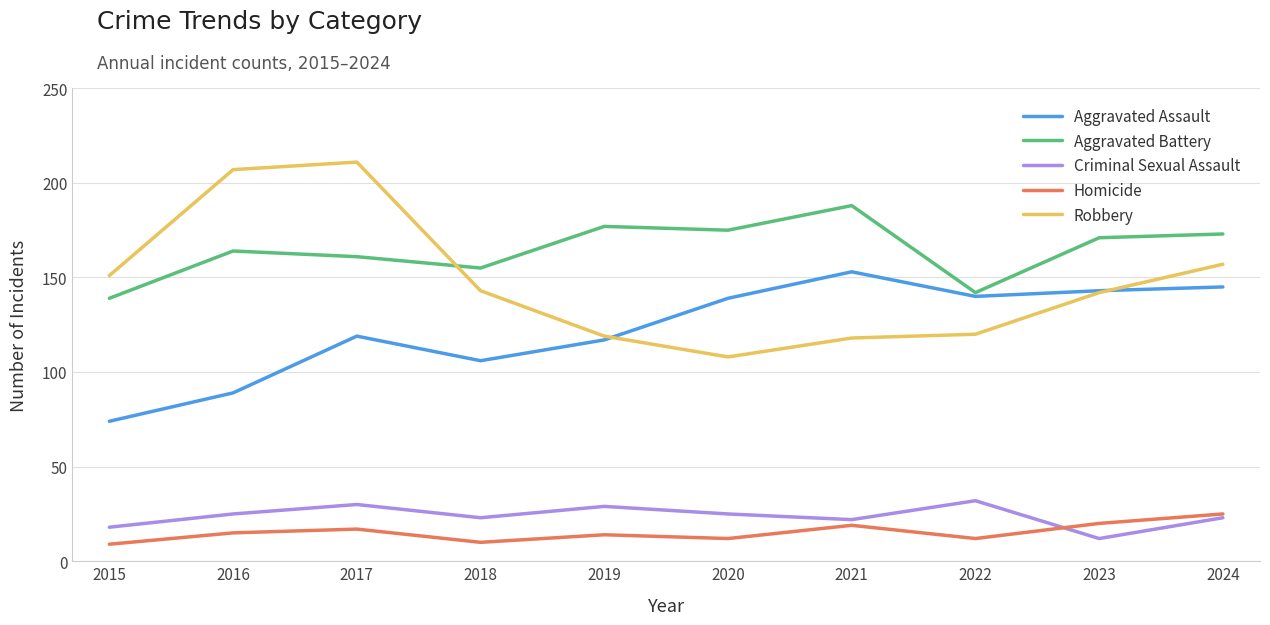

What is the smallest value displayed?

9